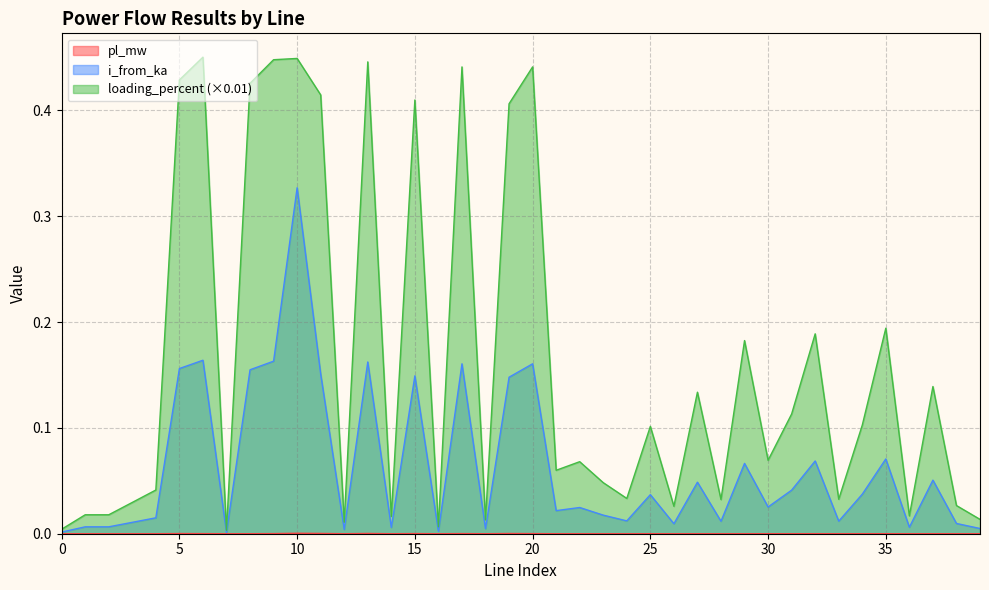

In i_from_ka, how many points are higher than both neighbors (excluding endpoints)?

14